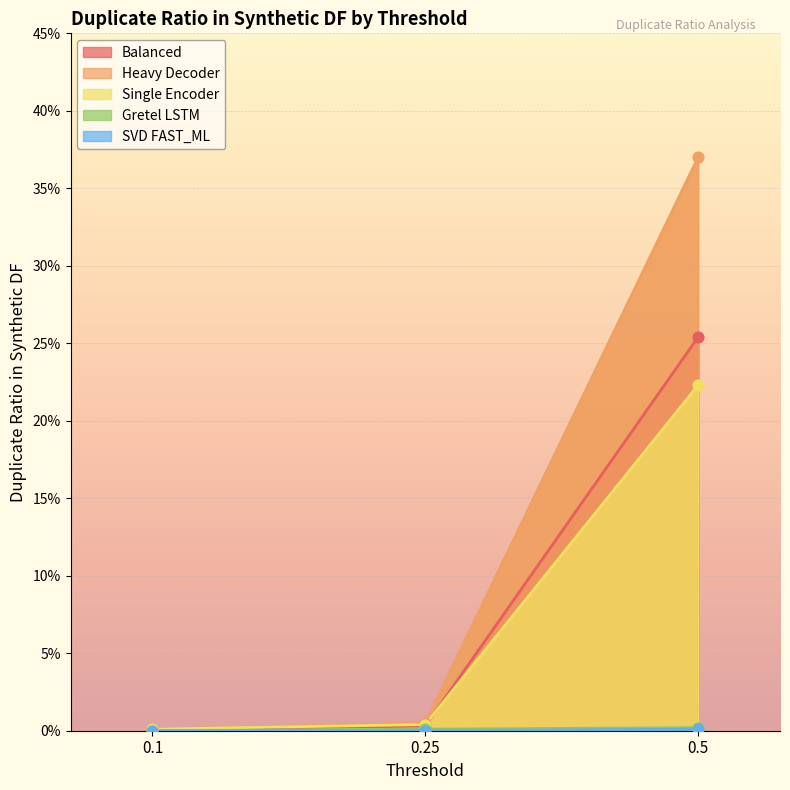

Is the value of SVD FAST_ML at 0.1 greater than the value of Heavy Decoder at 0.1?

No